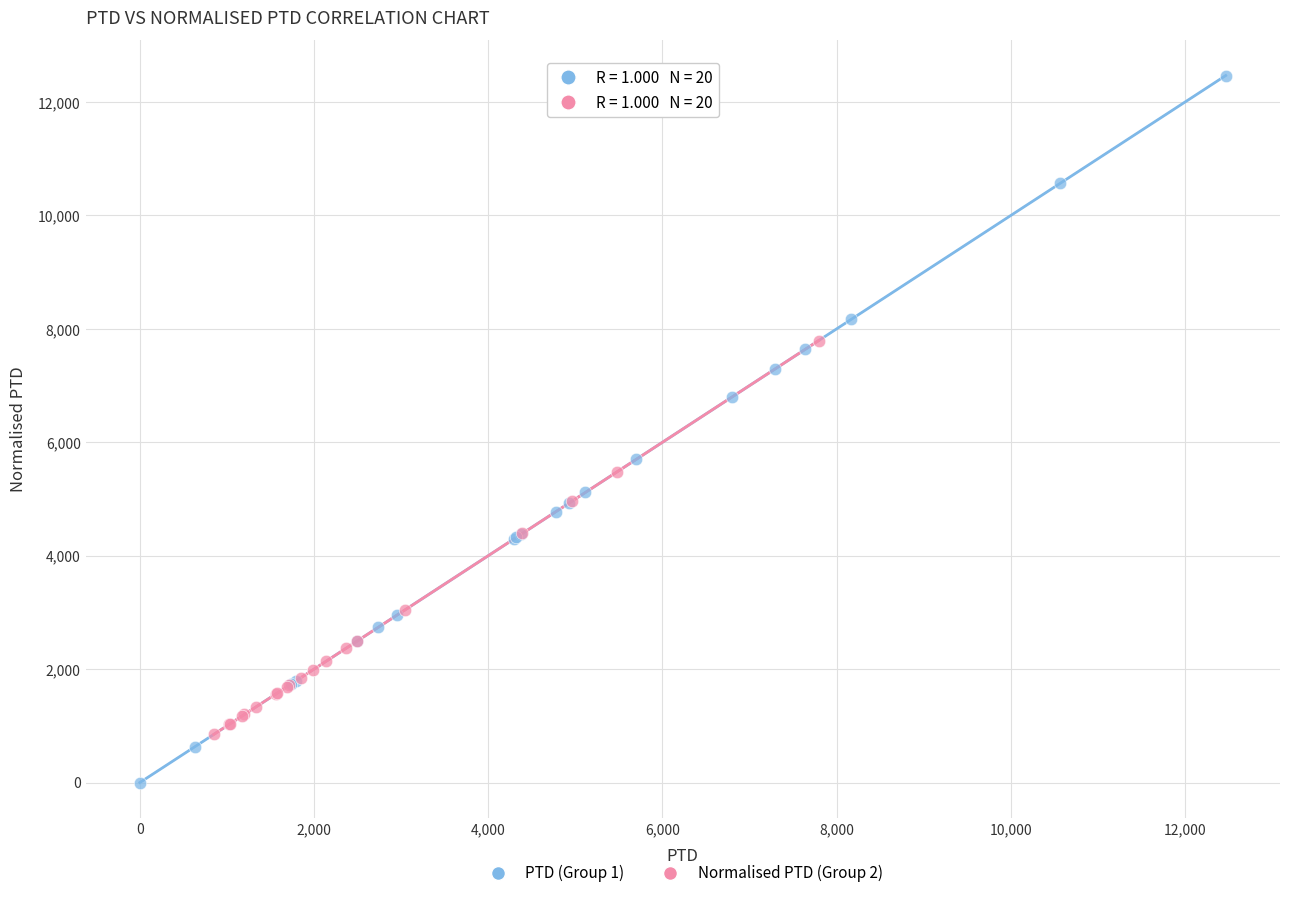

Which series has the largest Y range (max minus min)?

PTD (Group 1)